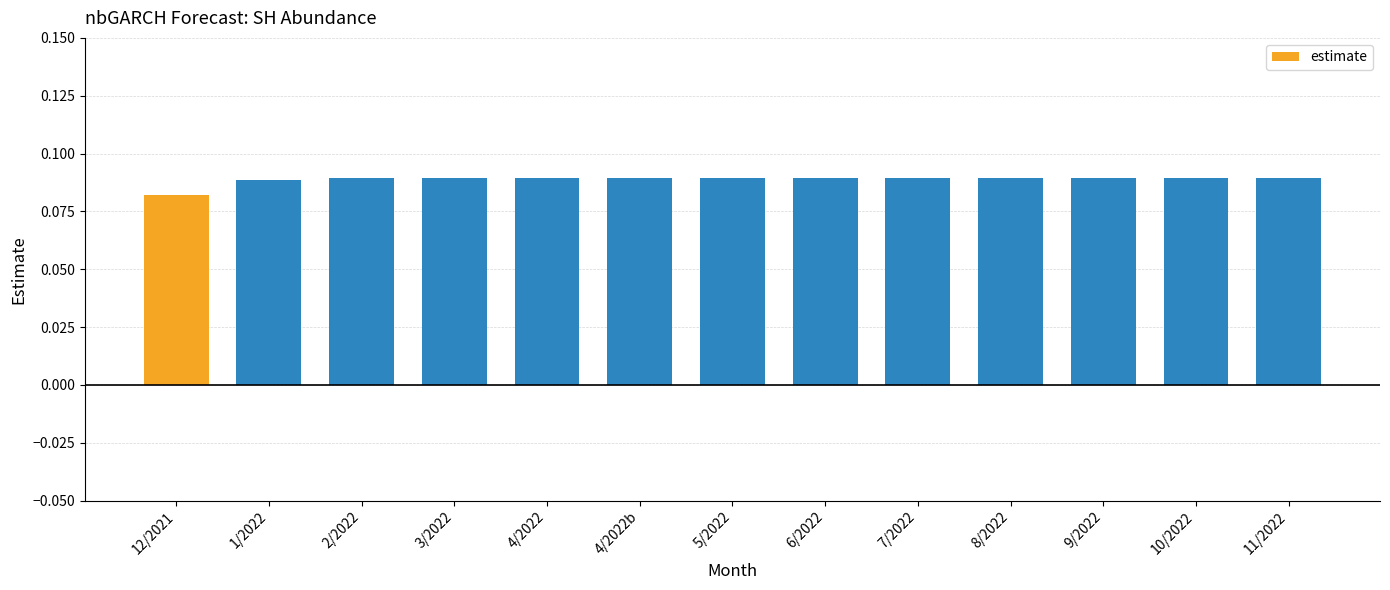

What is the sum of all values?

1.2